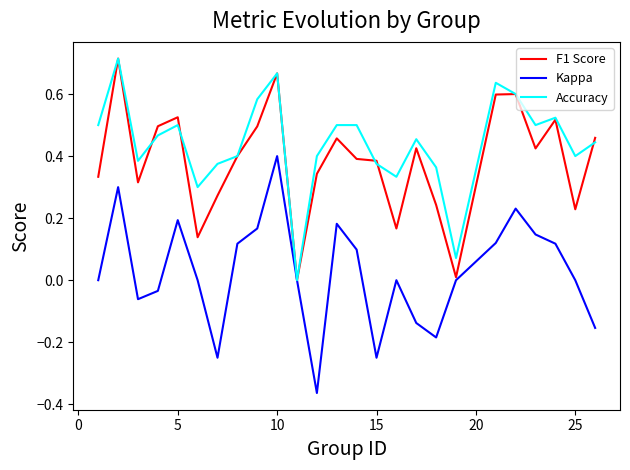

Which series has the widest spread of values?

Kappa